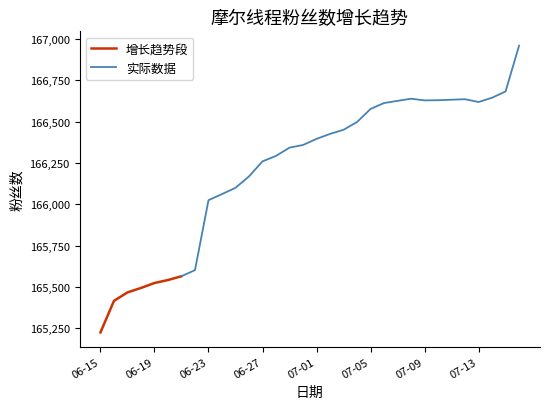

Reading left to right, list all the values displayed in this chart.

165225	165416	165467	165494	165524	165542	165565	165602	166025	166062	166100	166169	166260	166293	166343	166359	166396	166426	166451	166498	166577	166613	166626	166639	166629	166630	166633	166636	166619	166645	166683	166960